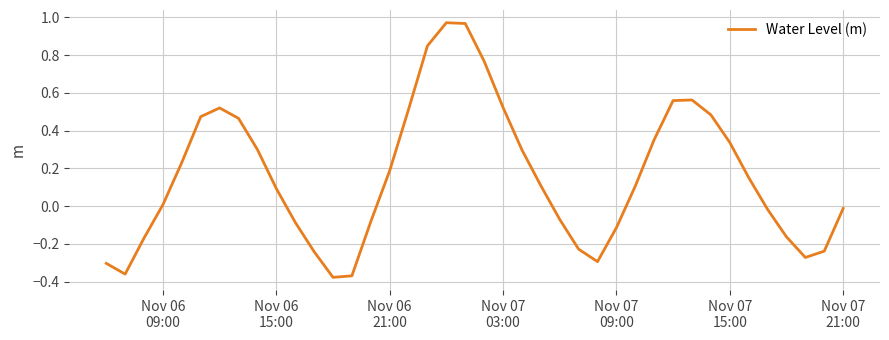

What is the difference between the maximum and minimum values?

1.3